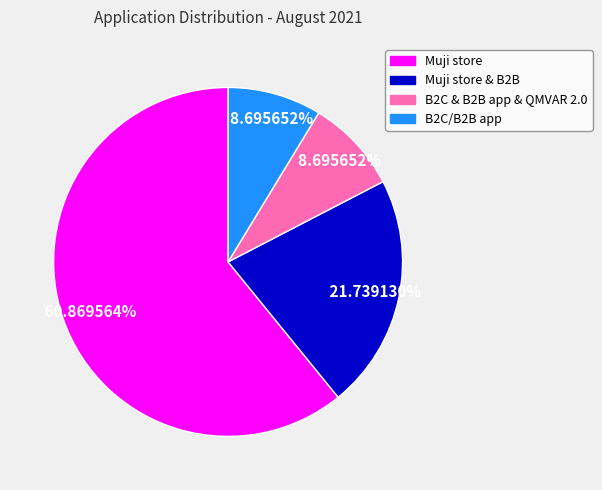

Do Muji store and B2C/B2B app together represent more than half of the pie?

Yes